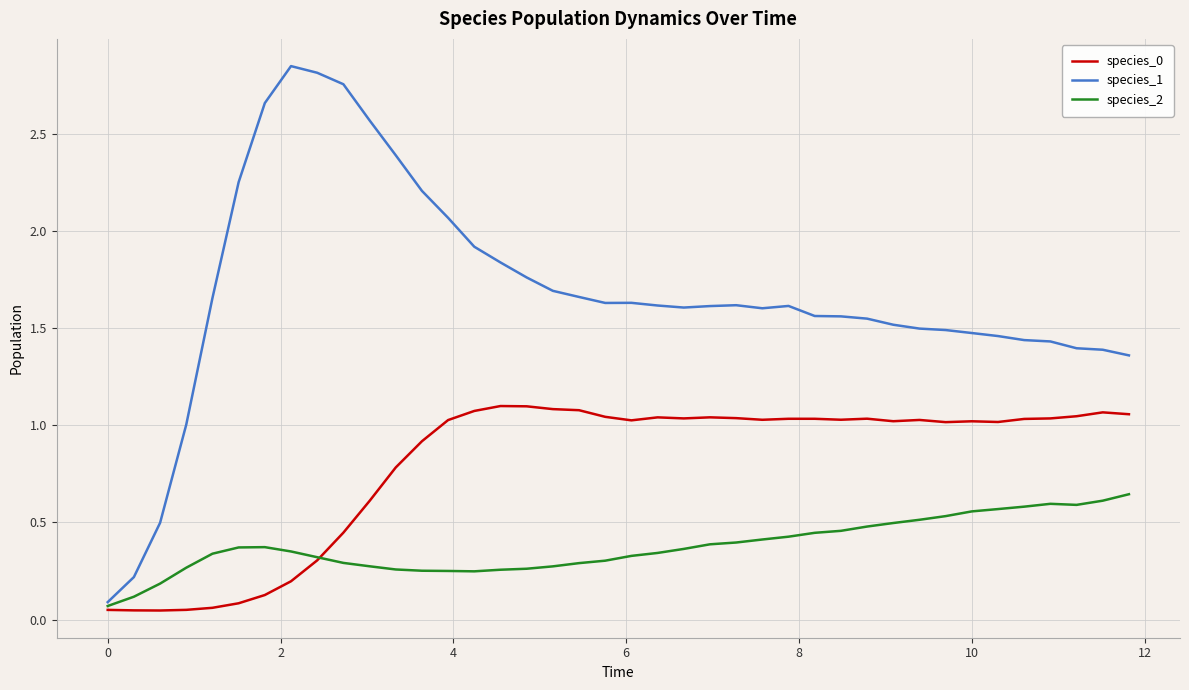

Which series has the largest range (max minus min)?

species_1